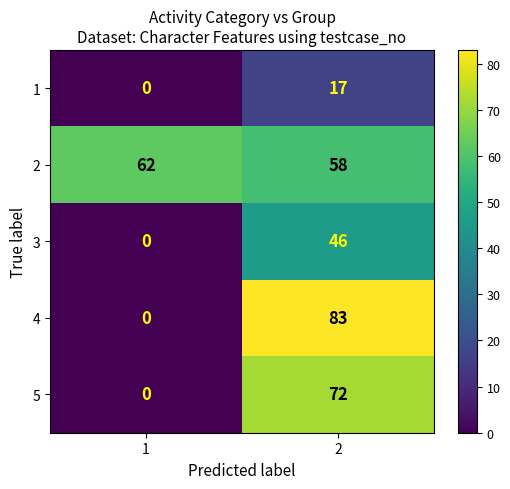

List the series in order of their peak value, highest first.

4, 5, 2, 3, 1